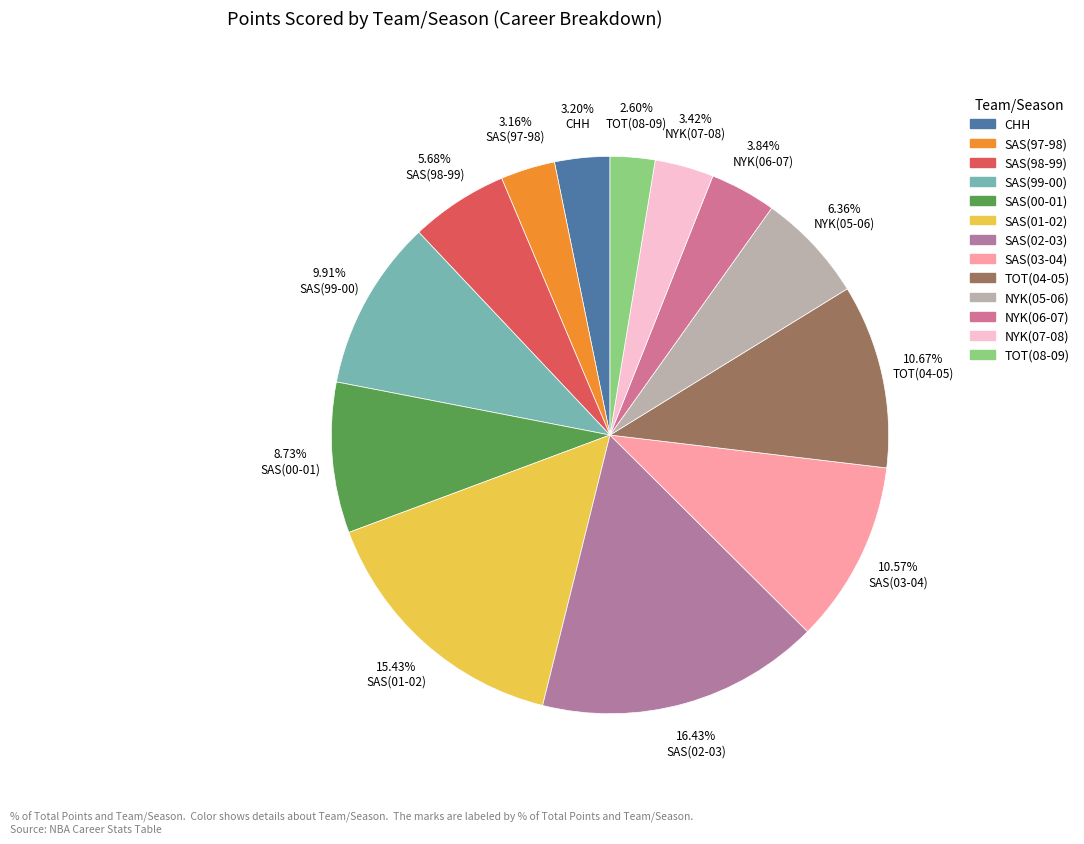

Which category has the biggest portion of the pie?

SAS(02-03)